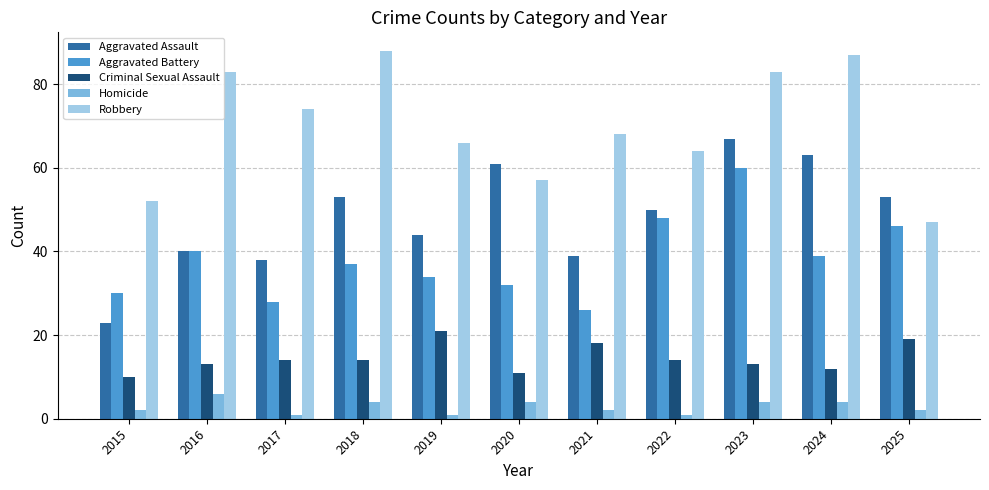

Read the Homicide value at 2016.

6